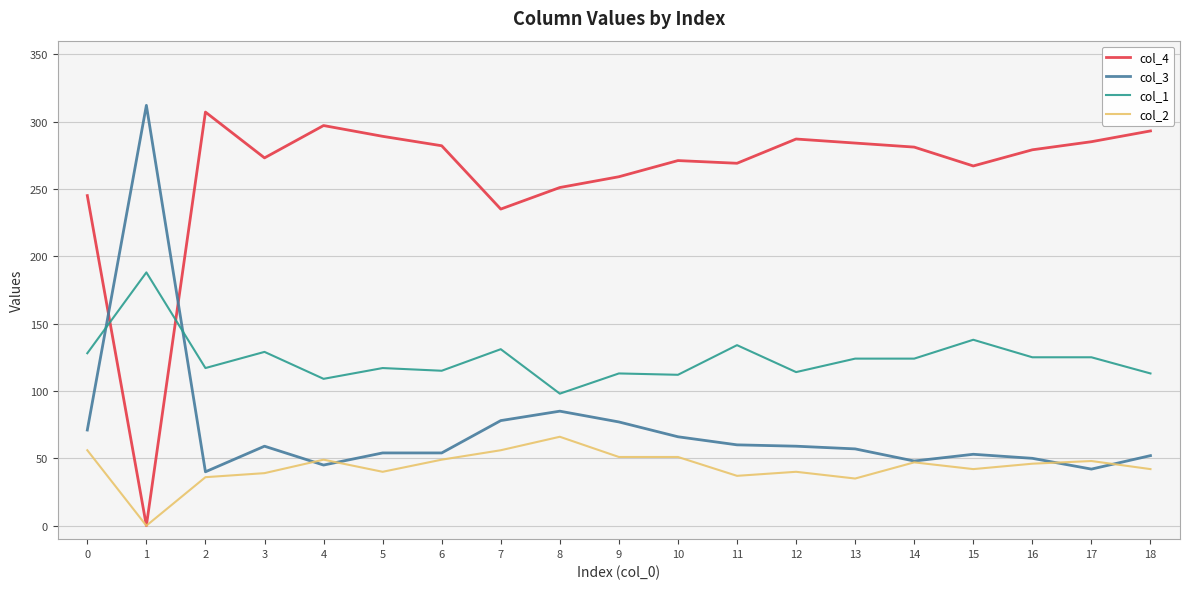

Rank the series at 3 from lowest to highest value.

col_2, col_3, col_1, col_4